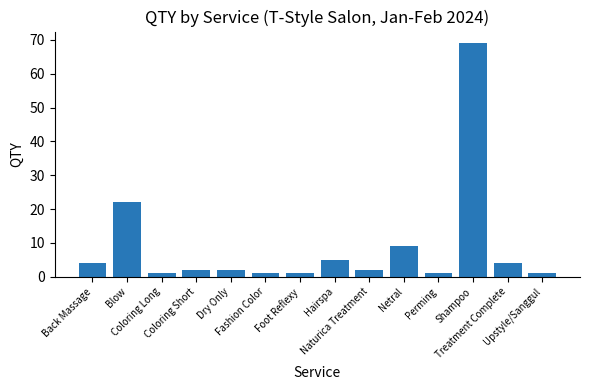

What is the smallest value displayed?

1